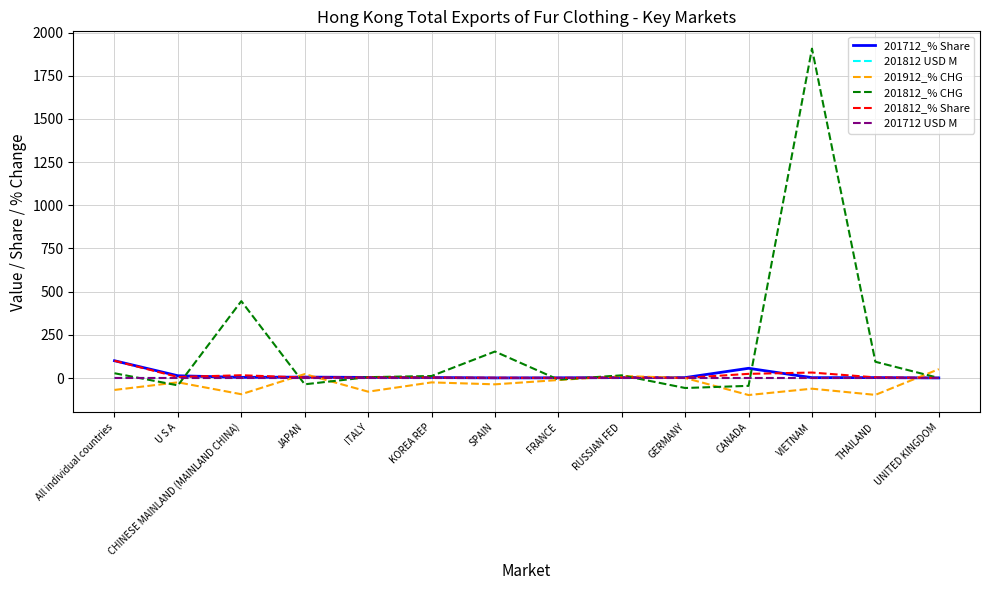

What is the maximum value shown in the chart?

1907.2